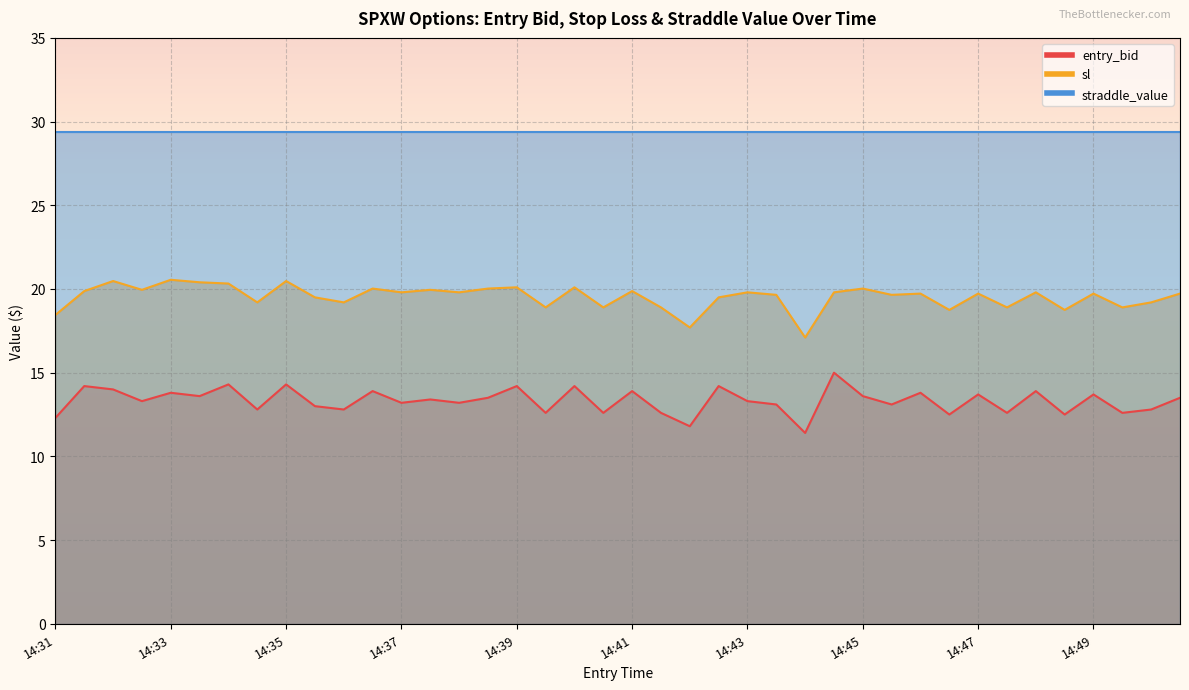

True or false: sl and entry_bid cross at least once.

False